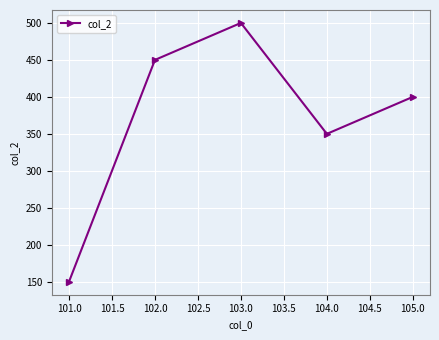

What is the label of the 4th point from the right?

102.0